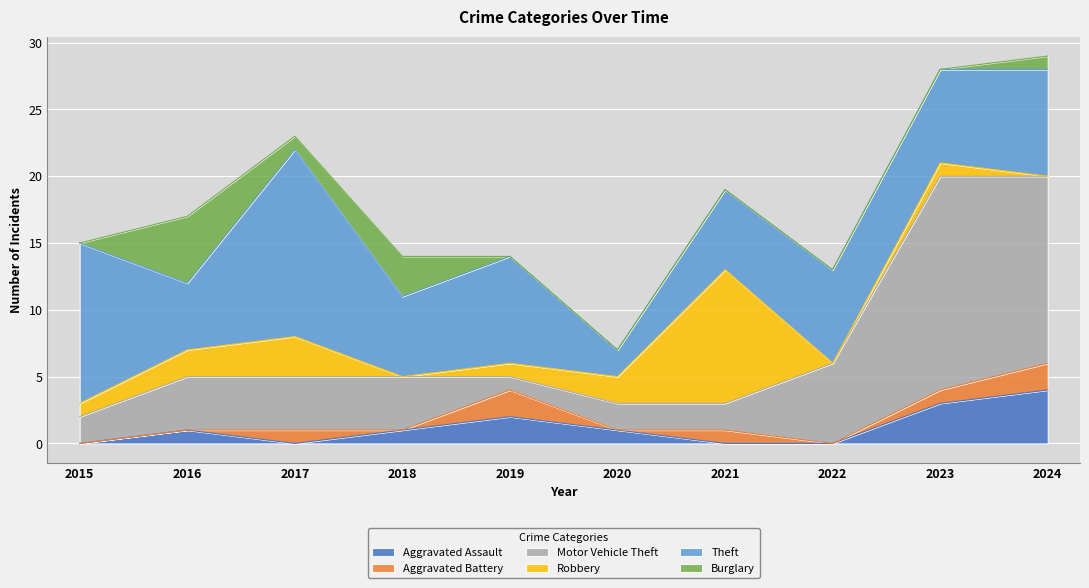

At which label is Robbery closest to 5?

2017